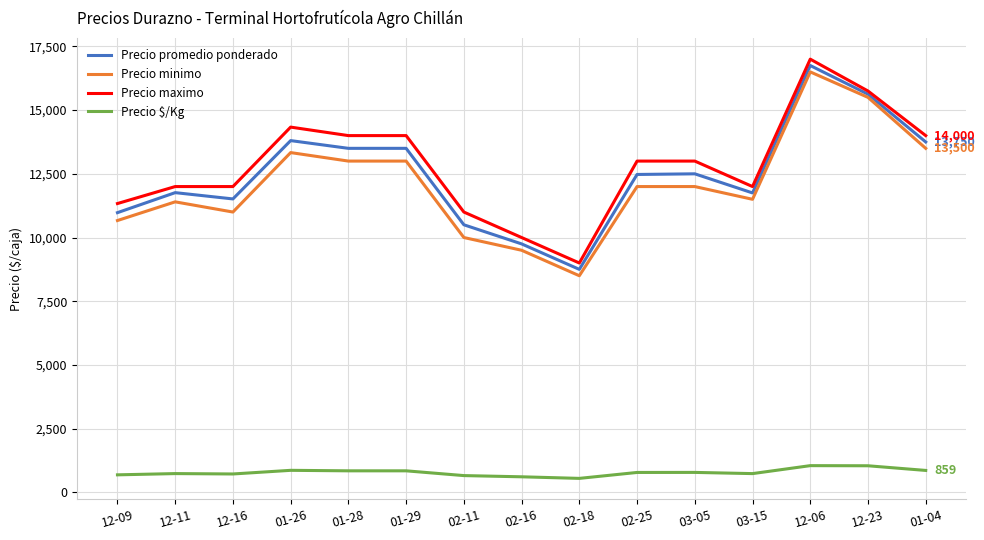

True or false: Precio maximo and Precio $/Kg cross at least once.

False